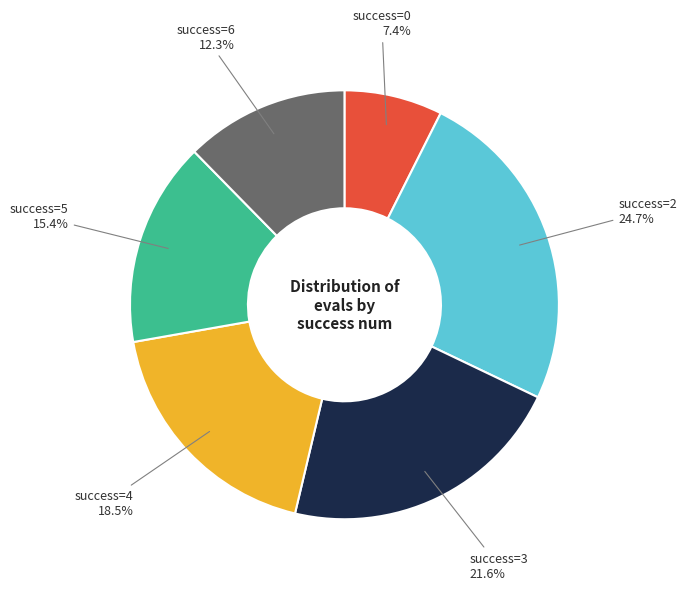

Between success=3 and success=0, which is larger?

success=3